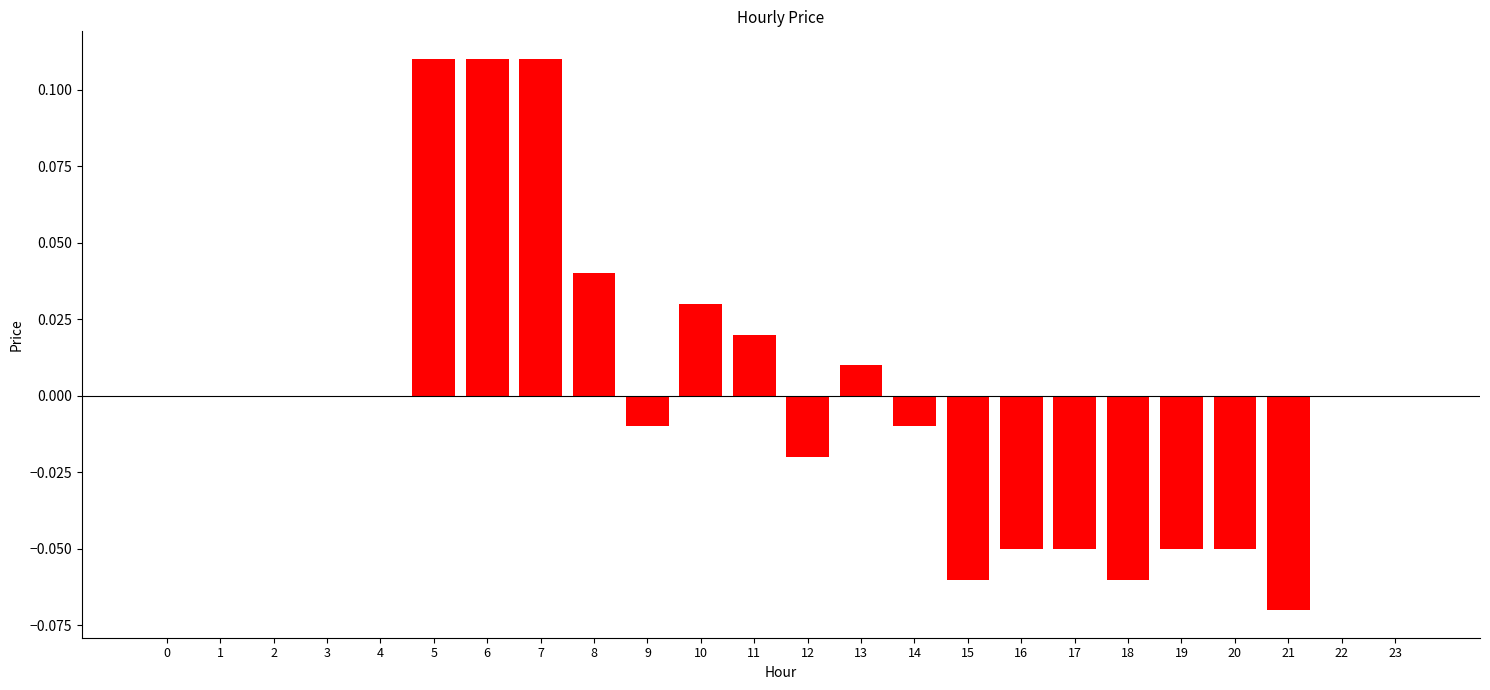

Which has a higher value, 3 or 16?

3